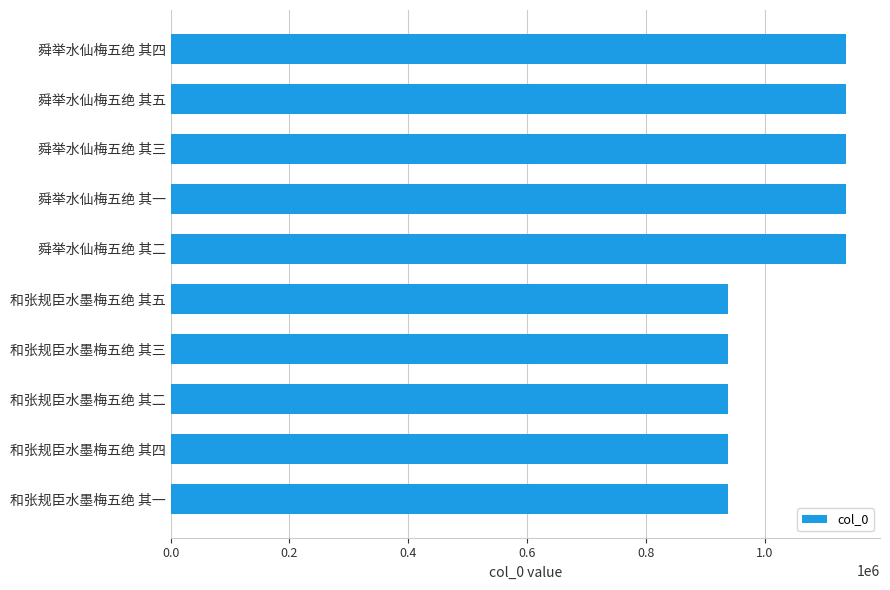

What is the ratio of the value at 舜举水仙梅五绝 其一 to the value at 和张规臣水墨梅五绝 其一?

1.2